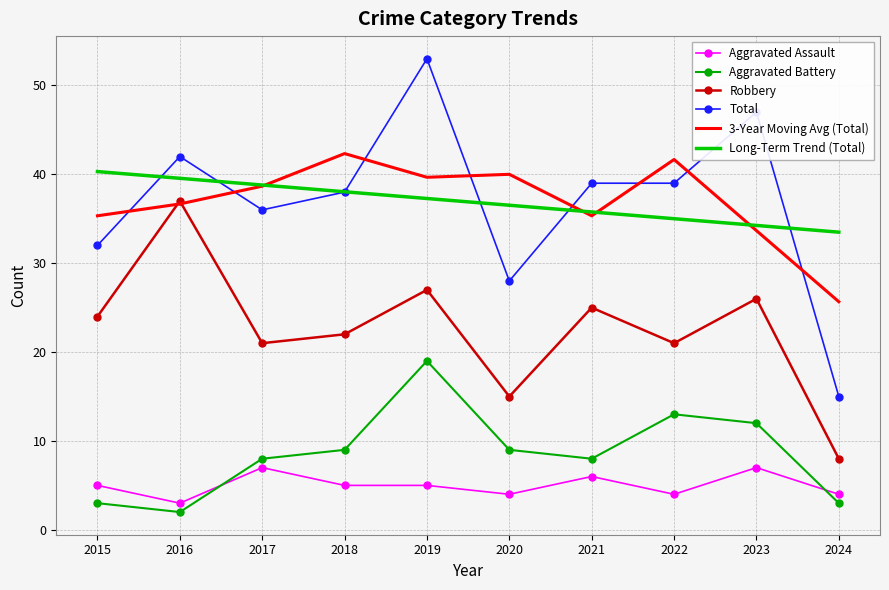

At how many categories does at least one series exceed 27?

10